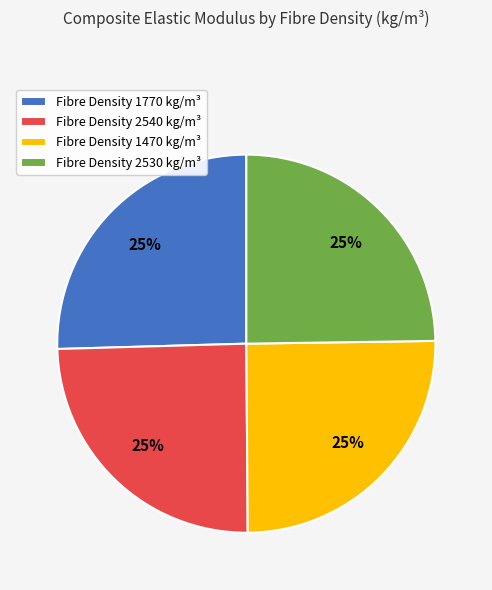

What percentage is the Fibre Density 1470 kg/m³ slice, to the nearest percent?

25%